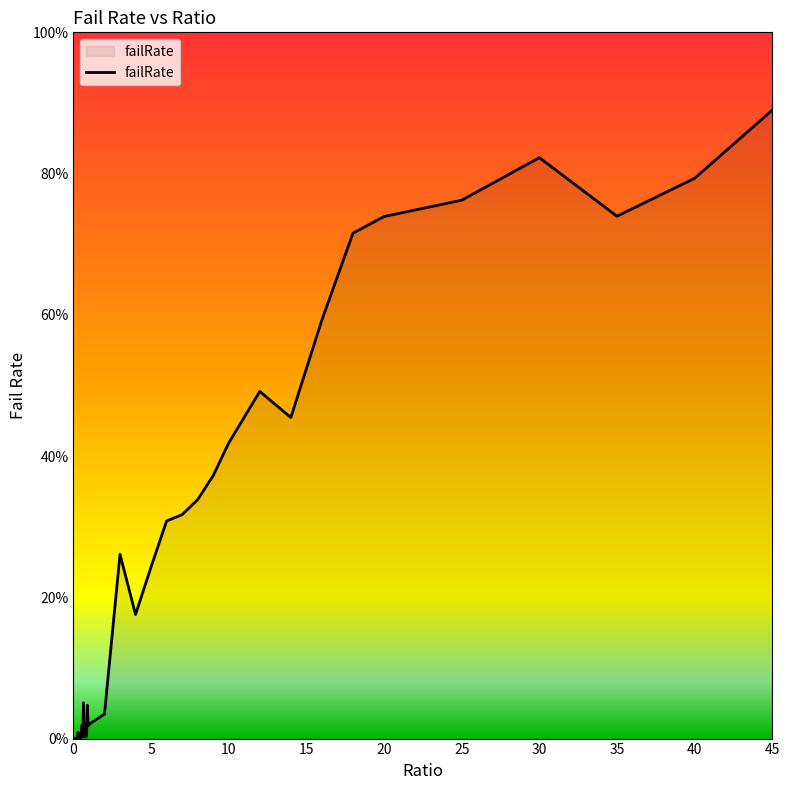

Reading left to right, what are all the values shown in this chart?

0.0	0.0	0.0	0.0	0.0	0.0	0.0	0.0	0.0	0.0	0.0	0.0	0.0	0.1	0.0	0.0	0.0	0.0	0.0	0.0	0.0	0.0	0.3	0.2	0.2	0.3	0.3	0.3	0.4	0.4	0.5	0.5	0.6	0.7	0.7	0.8	0.8	0.7	0.8	0.9